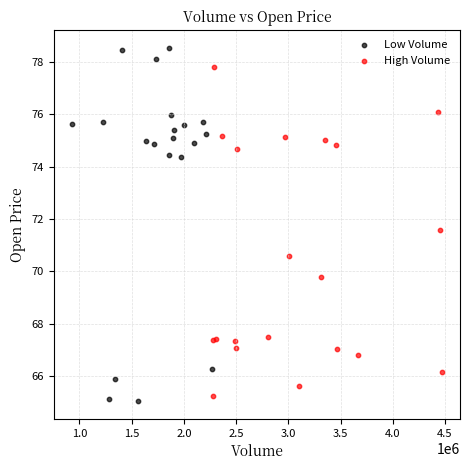

What are all the series names shown in the legend?

Low Volume, High Volume